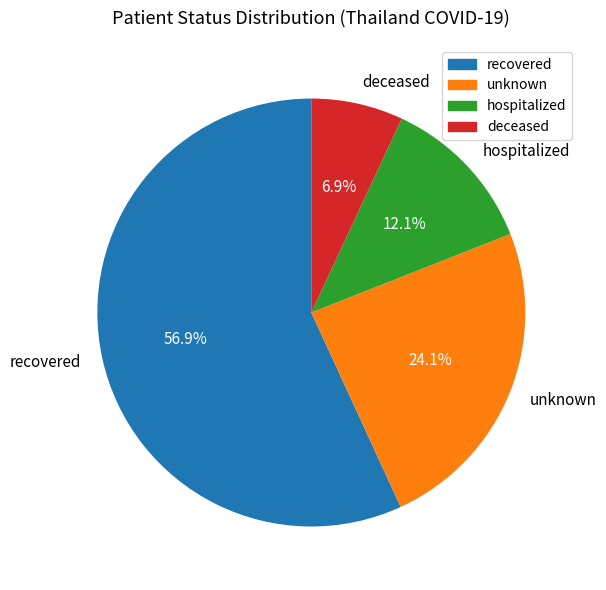

To the nearest percent, what portion does hospitalized represent?

12%